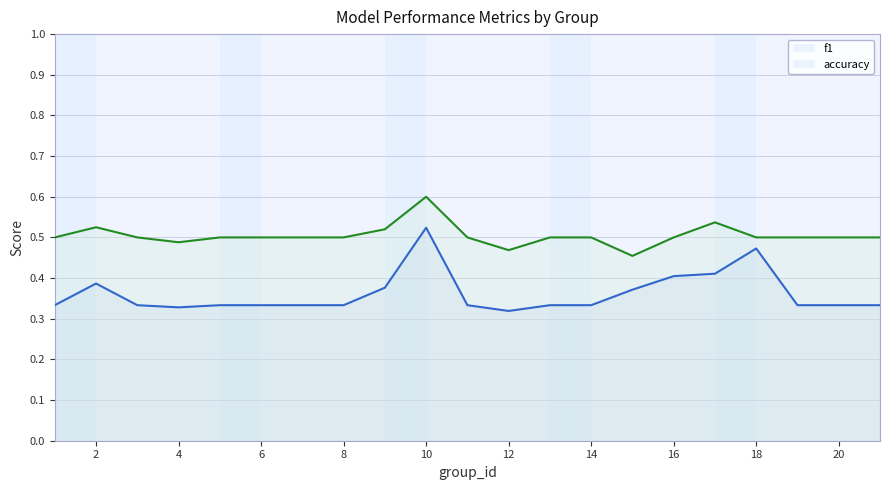

What is the average value of the f1 series?

0.4